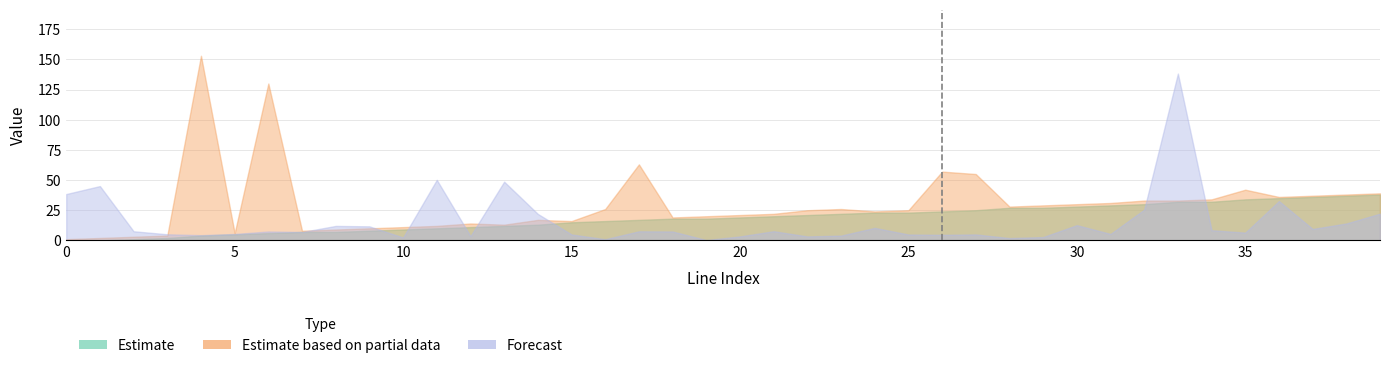

Rank the series at 23 from highest to lowest value.

to_bus, from_bus, length_km